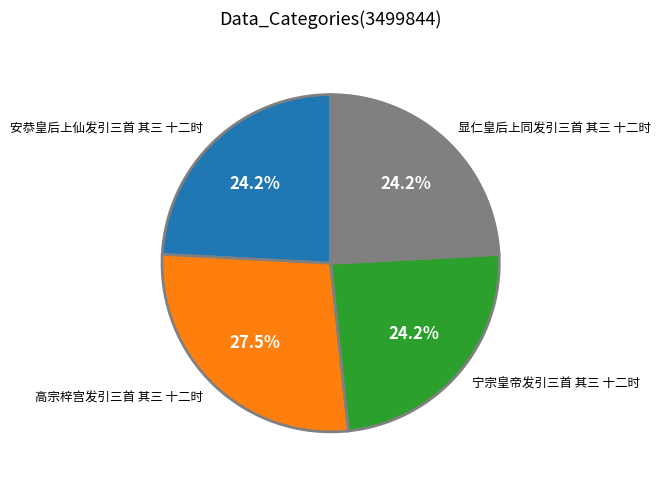

What percentage is the 显仁皇后上同发引三首 其三 十二时 slice, to the nearest percent?

24%